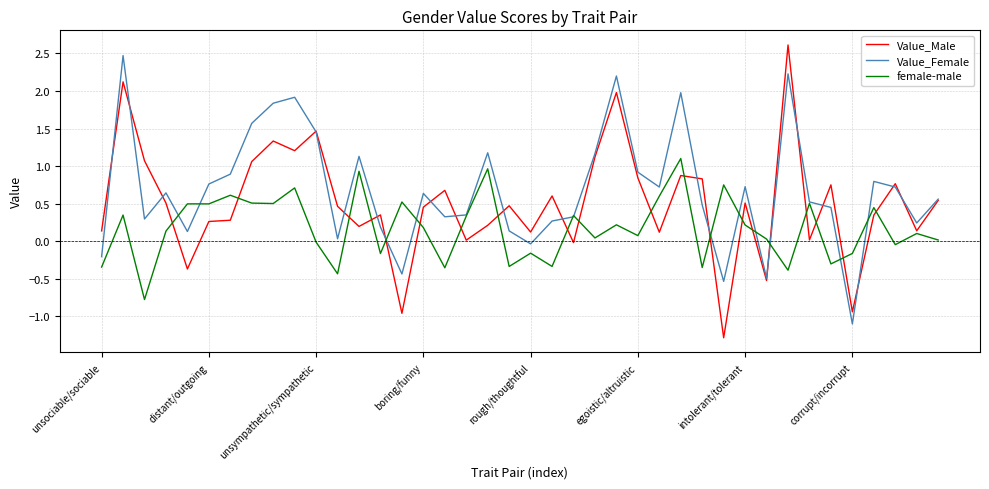

Which series has the largest total across all categories?

Value_Female